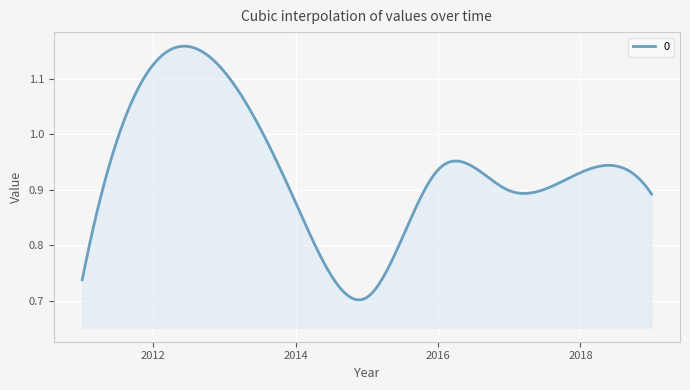

What is the difference between the maximum and minimum values?

0.5